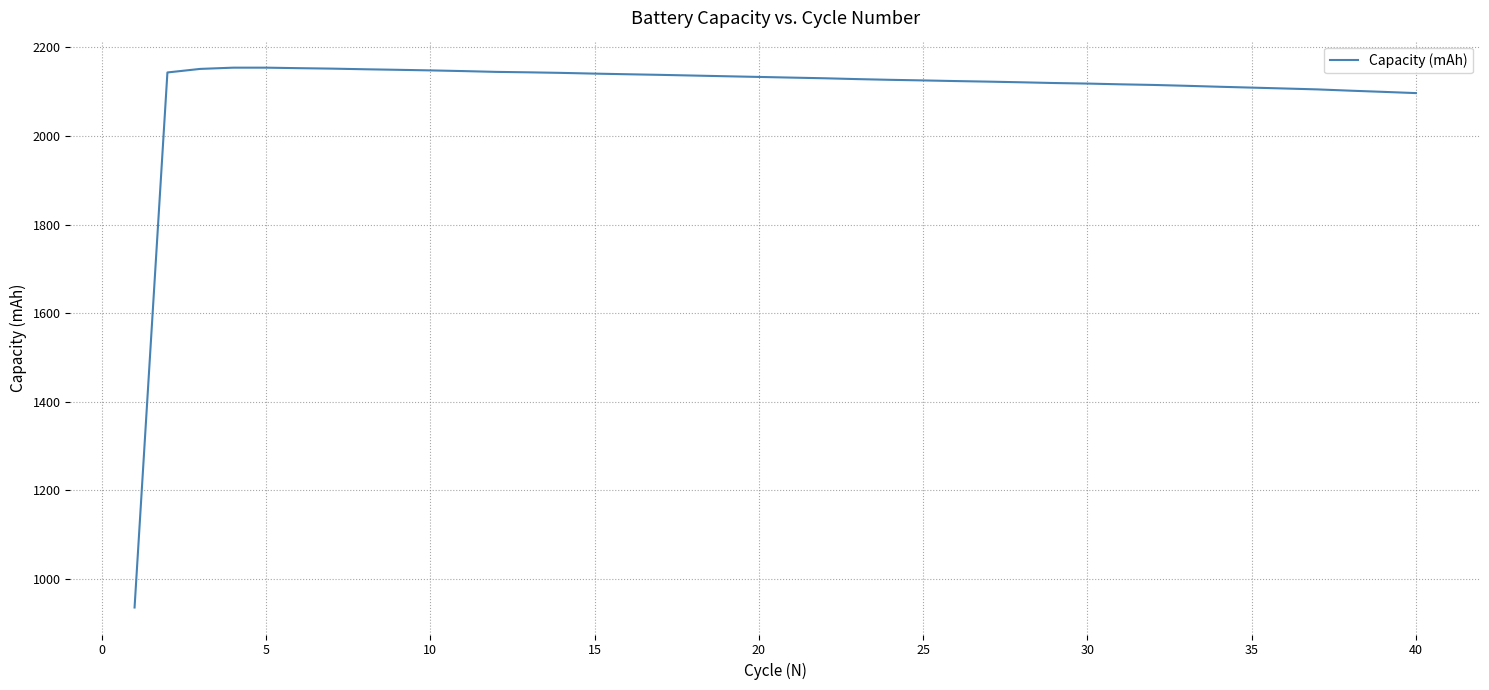

What is the greatest value displayed?

2154.3